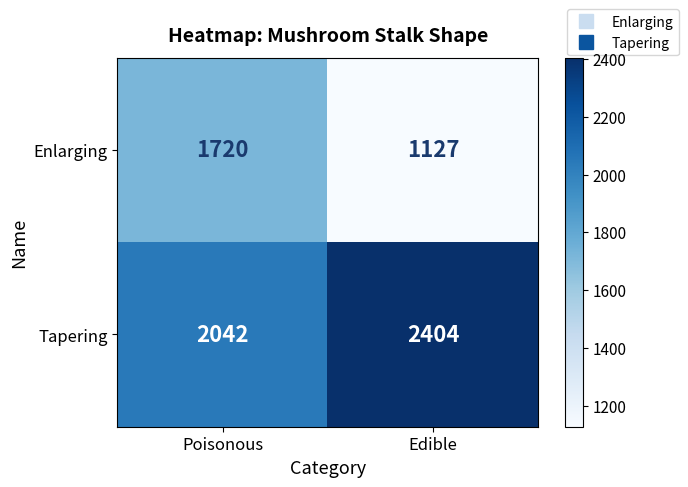

What is the average value of the Enlarging series?

1424